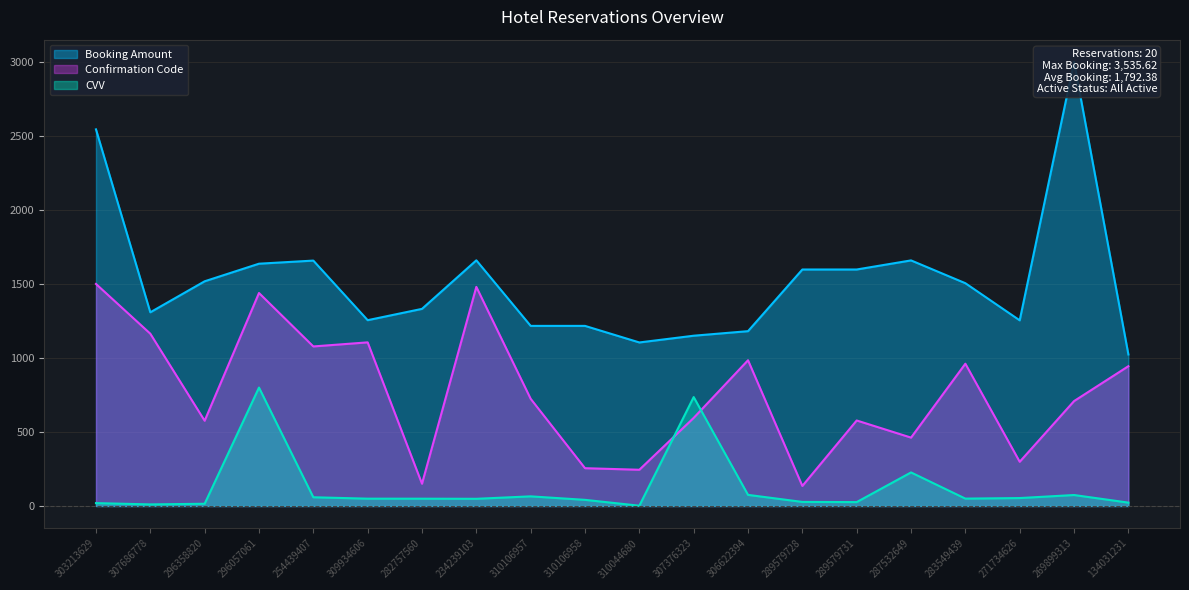

How many interior local valleys does the Confirmation Code series have?

7